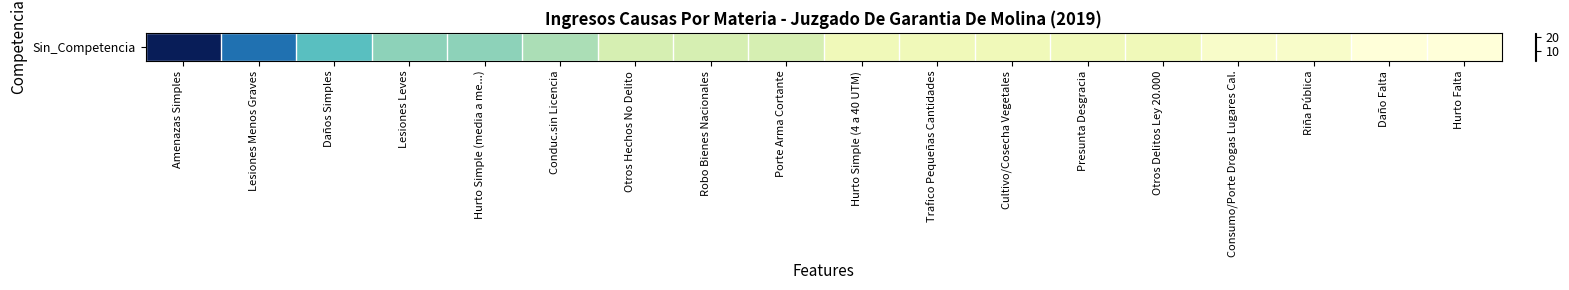

What is the difference between the maximum and minimum values?

20